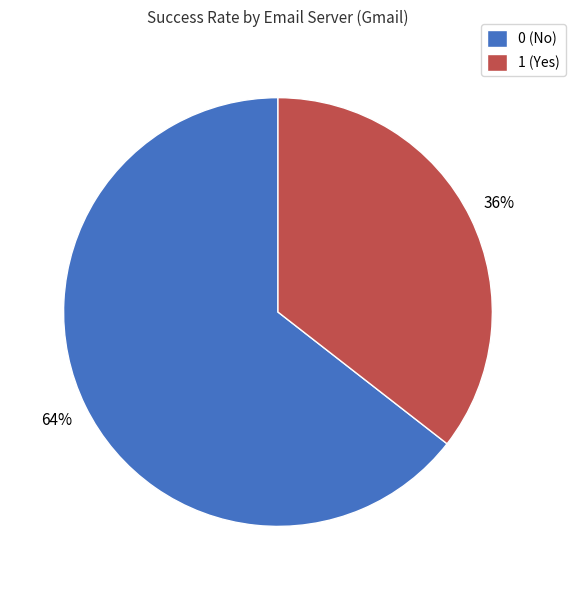

What is the majority slice?

0 (No)